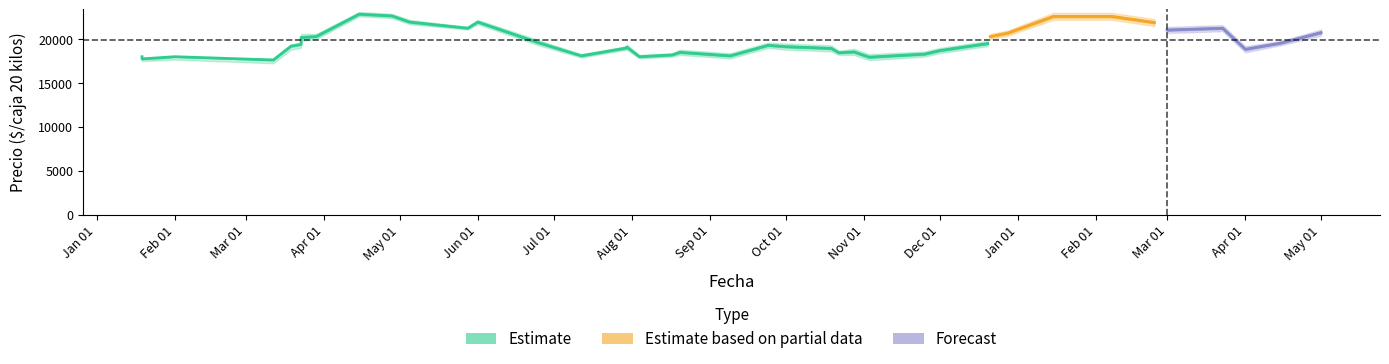

What is the label of the 7th point from the left?

2021-03-23